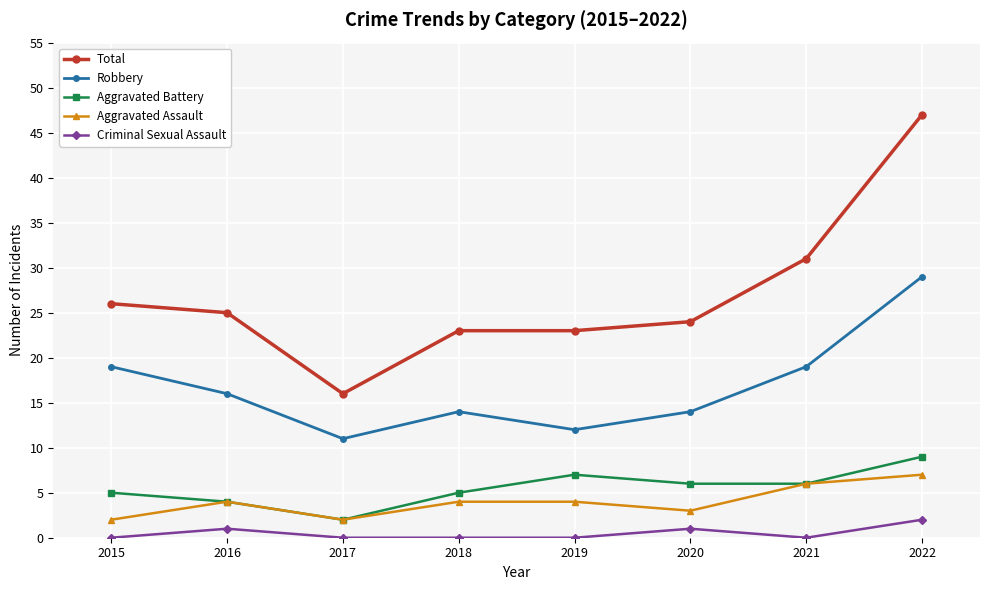

Does the chart have visible grid lines?

Yes